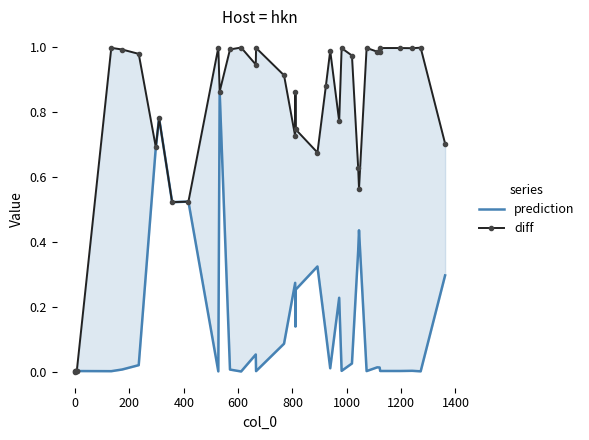

Which series has the largest range (max minus min)?

diff